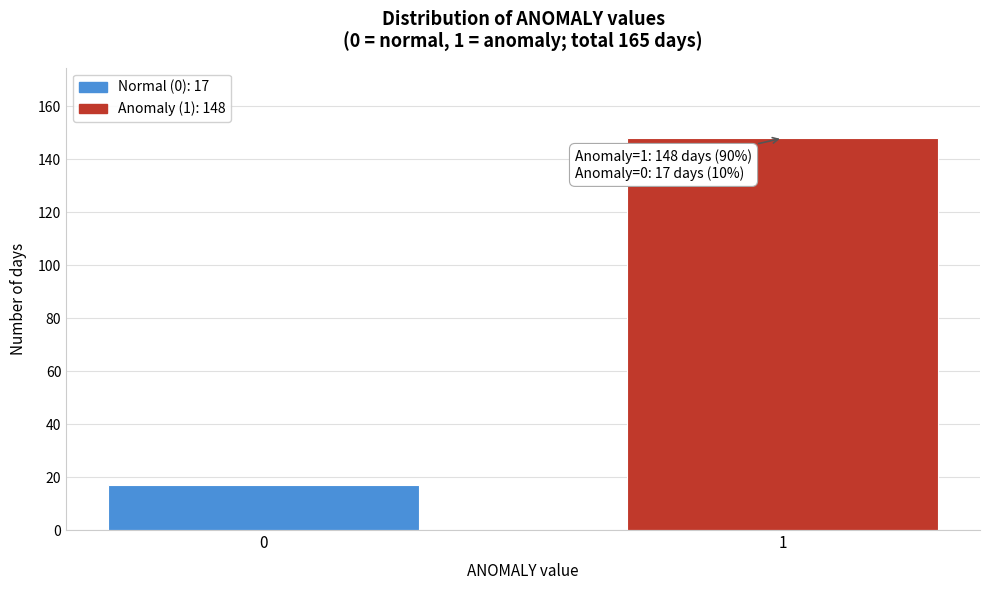

Reading right to left, transcribe all the data shown in this chart.

148	17